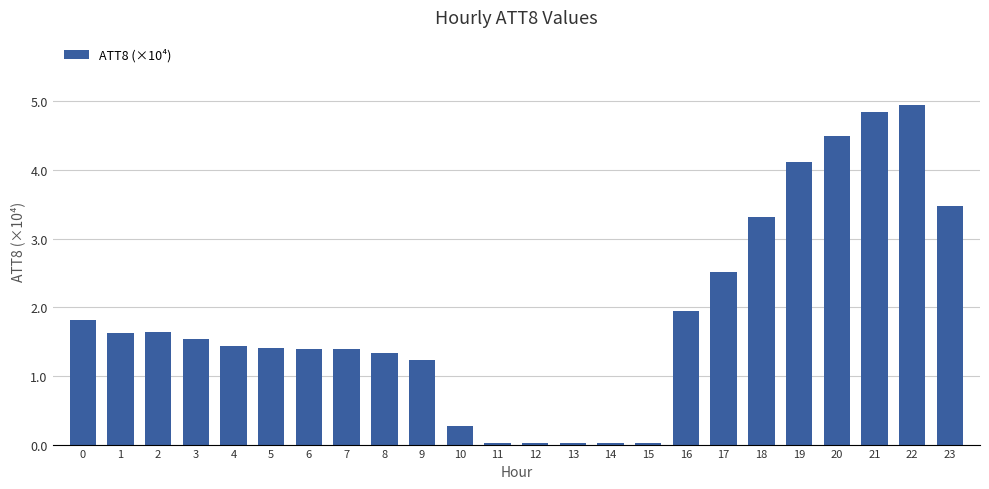

What is the sum of the values at 22 and 8?

6.3